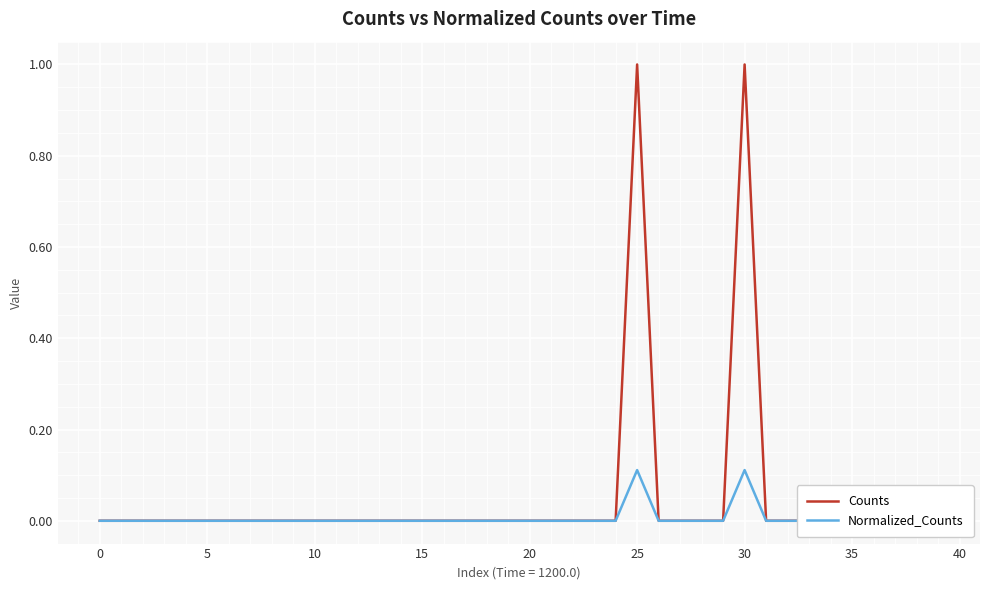

Is it true that Normalized_Counts equals 0.0 at 32?

True